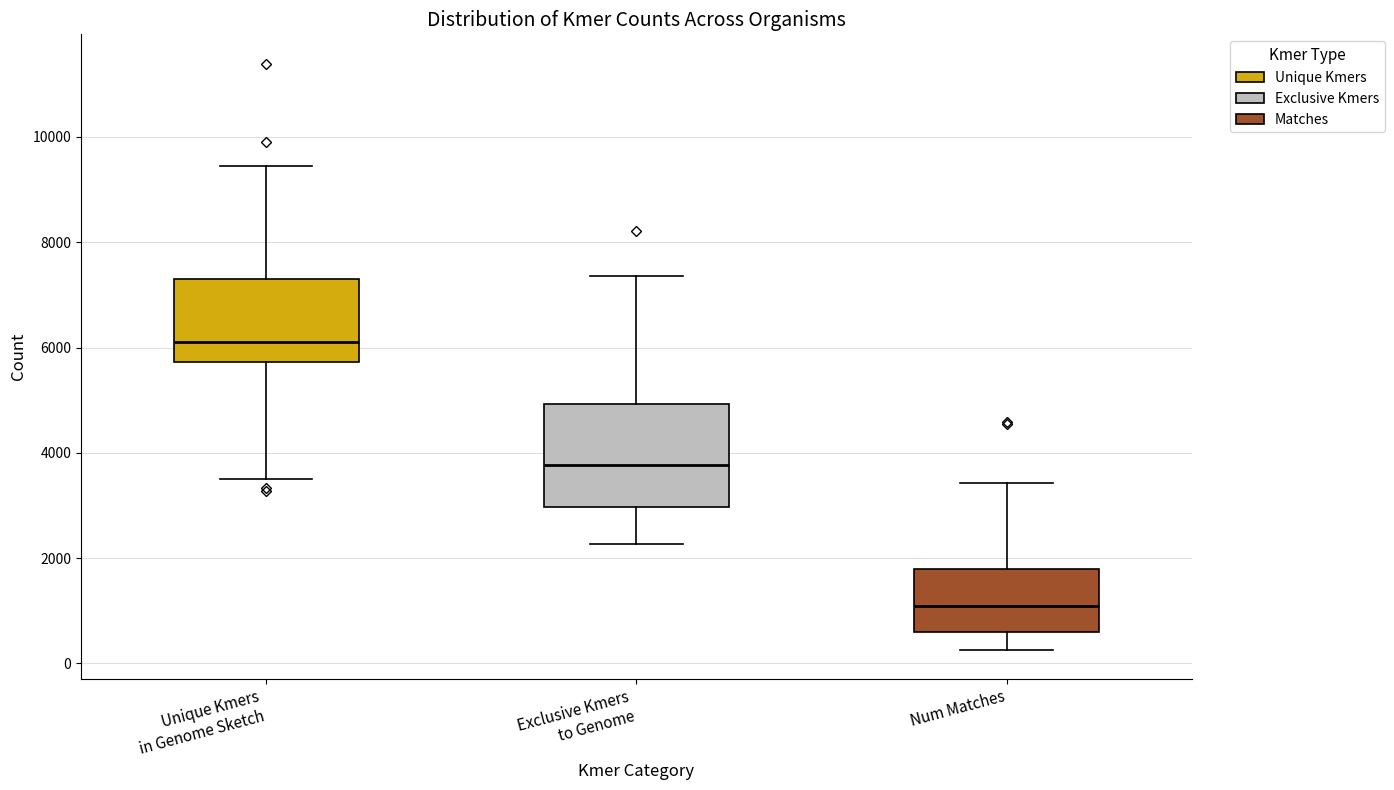

Where is the upper edge of the box for Exclusive Kmers to Genome on the y-axis? The values are not printed on the chart, so give them approximately, as read against the axis.

5000